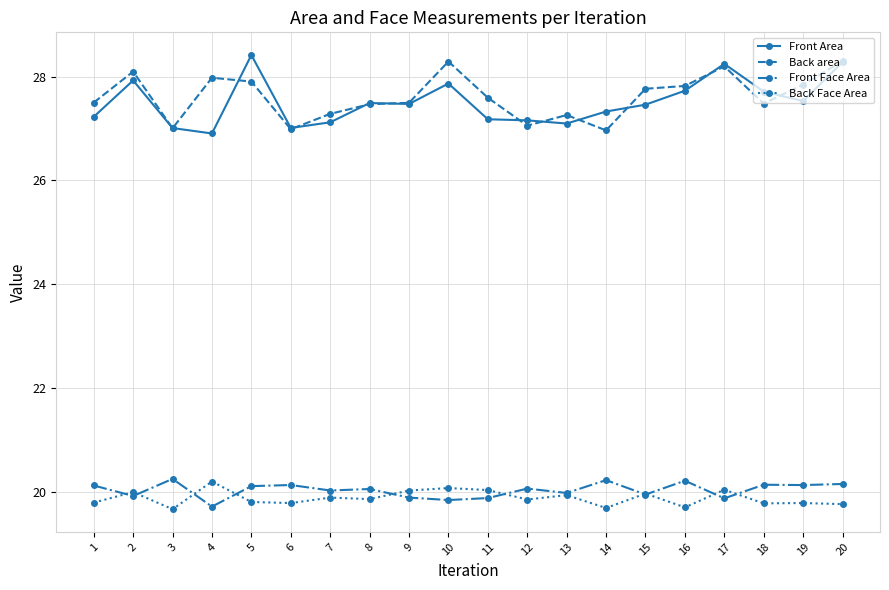

How many lines are shown in the chart?

4